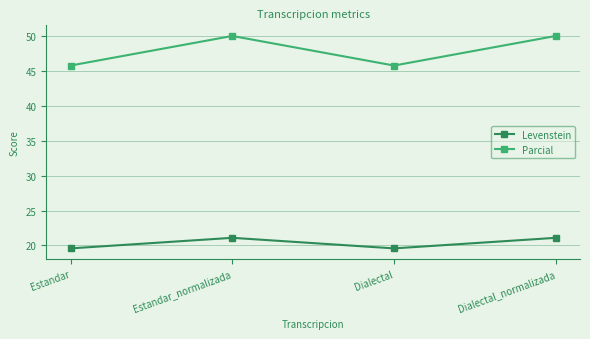

True or false: Parcial and Levenstein intersect in this chart.

False